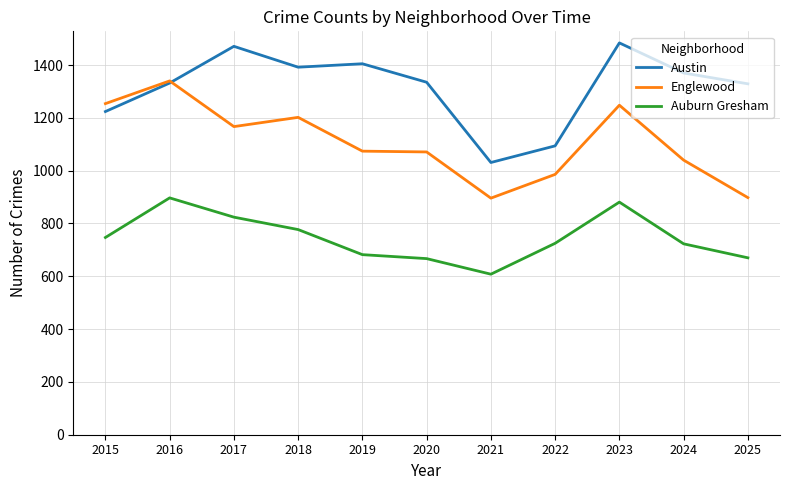

Rank the series by their average value, from highest to lowest.

Austin, Englewood, Auburn Gresham